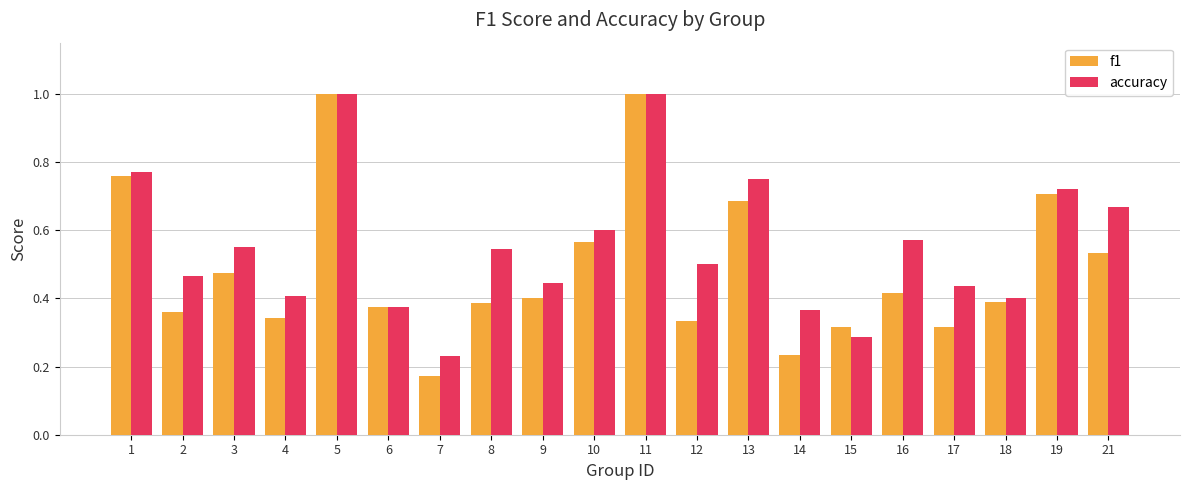

What is the highest value of the f1 series?

1.0